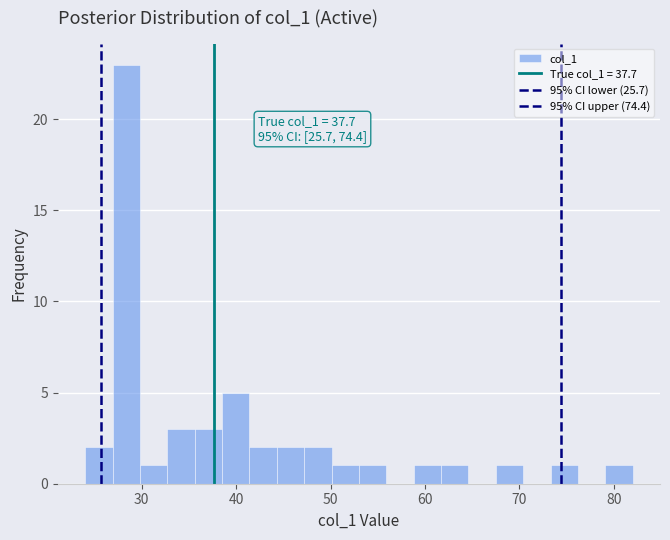

Around what value on the x-axis is the tallest bar? Give the approximate position of its centre, as read against the axis.

28